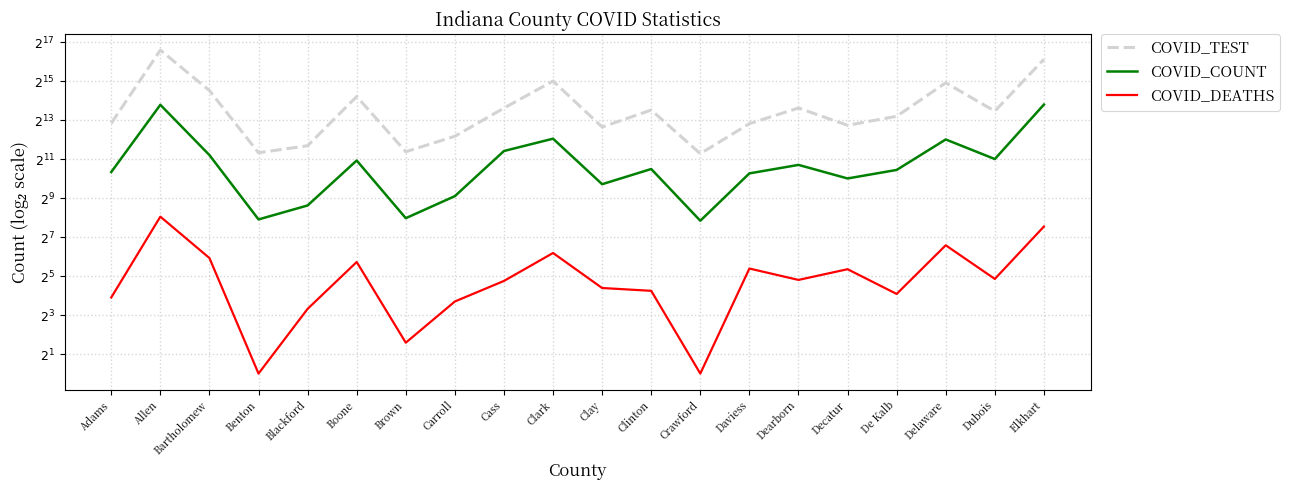

What is the difference between the maximum and minimum values in the COVID_COUNT series?

14119